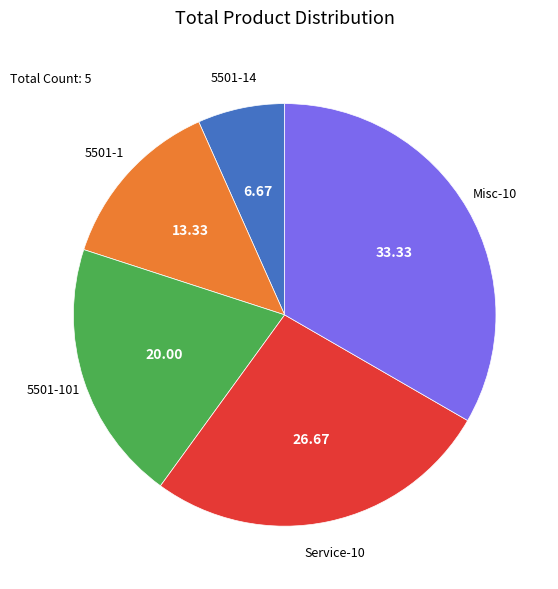

Is the sum of Service-10 and 5501-1 greater than half?

No